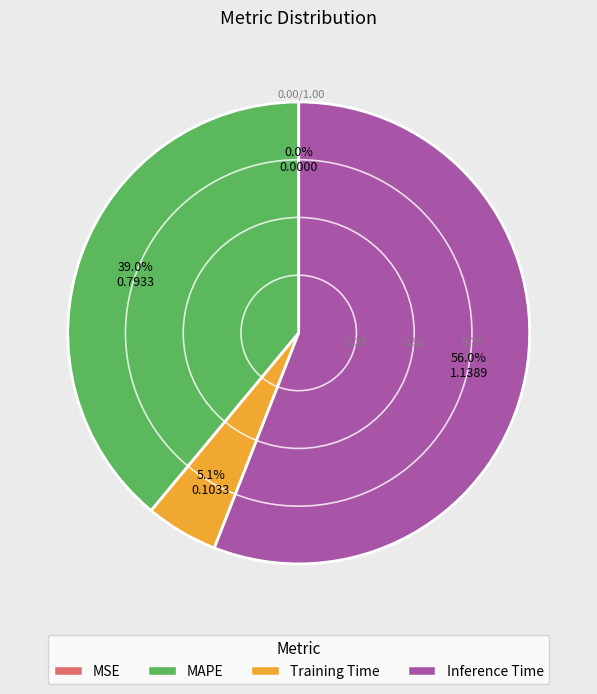

Which category accounts for the majority?

Inference Time